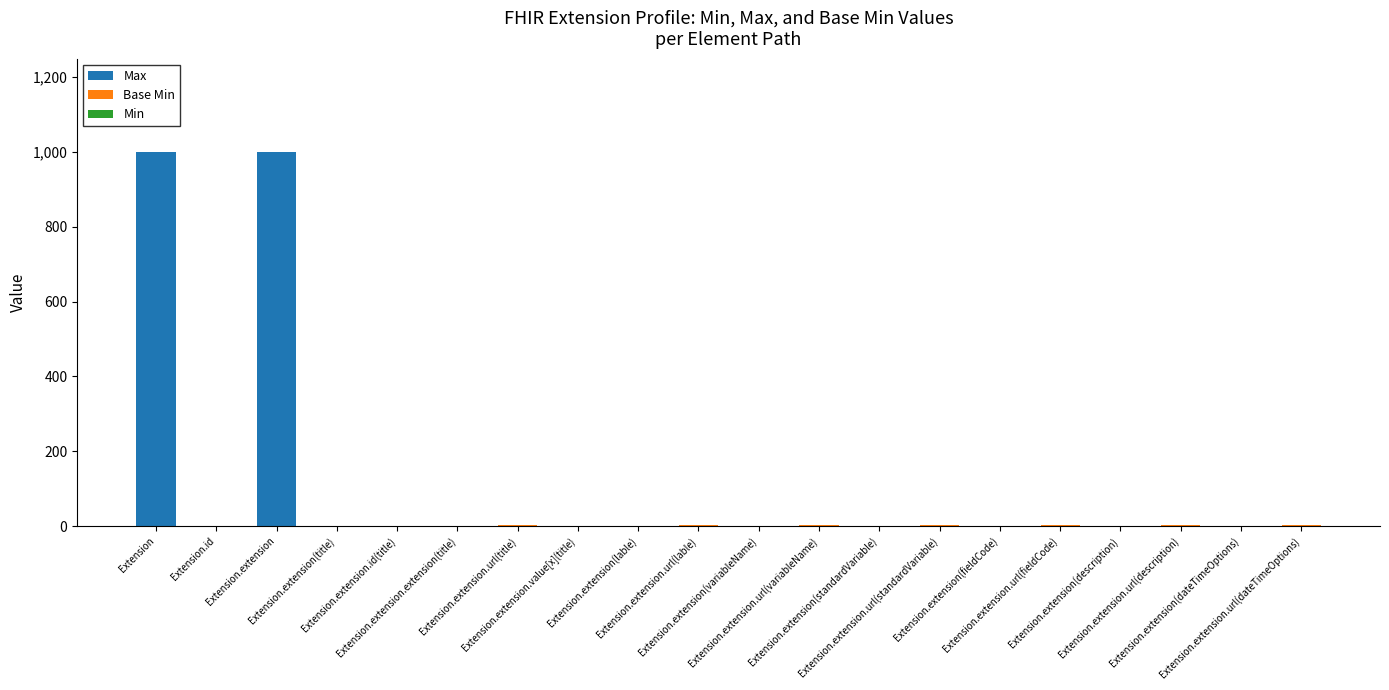

Count the number of categories in the chart.

20